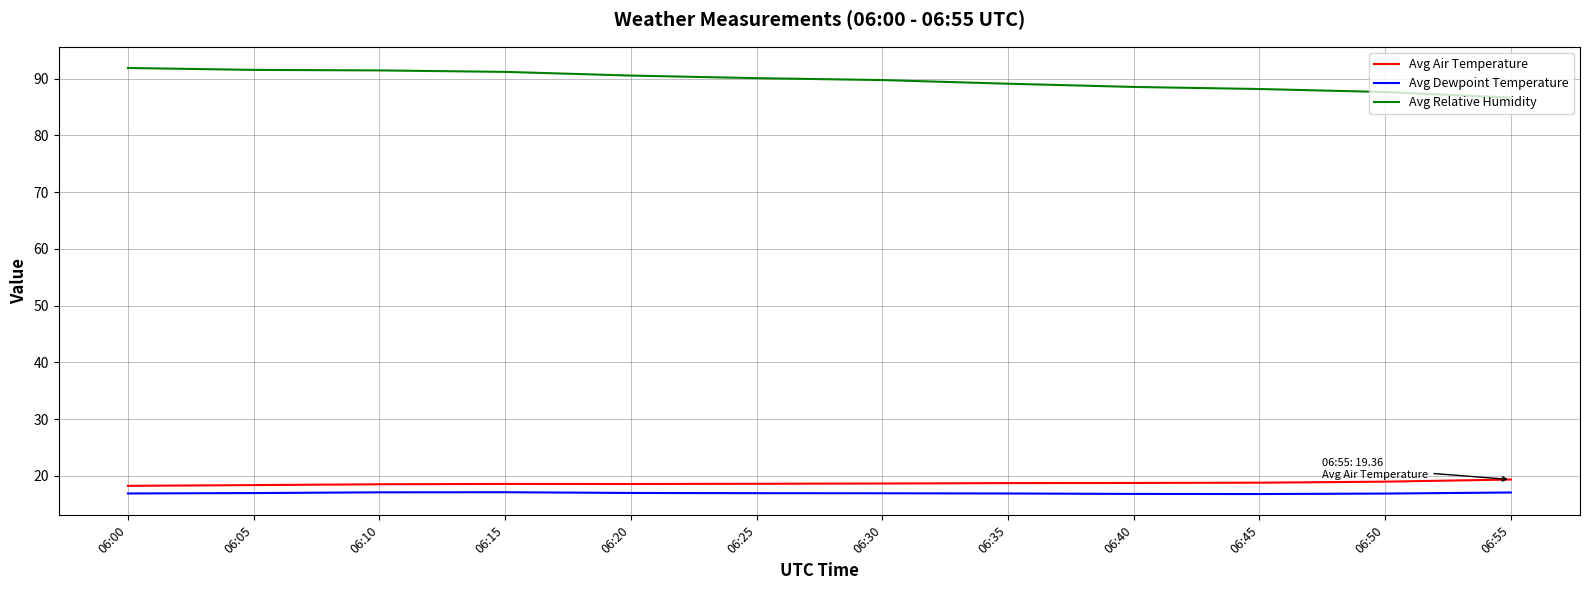

How many lines are shown in the chart?

3